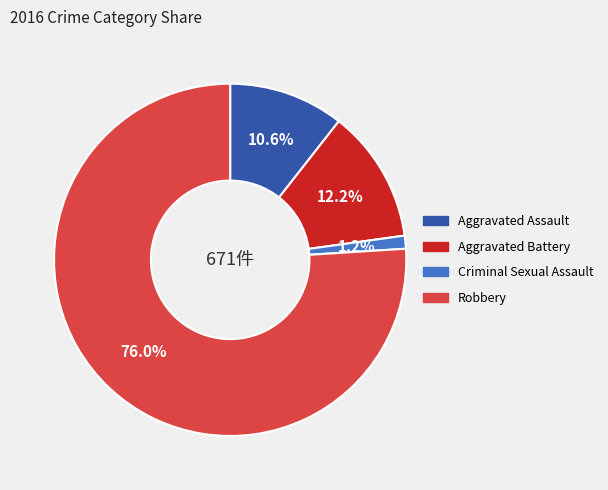

What is the ratio of the value at Criminal Sexual Assault to the value at Aggravated Assault?

0.1